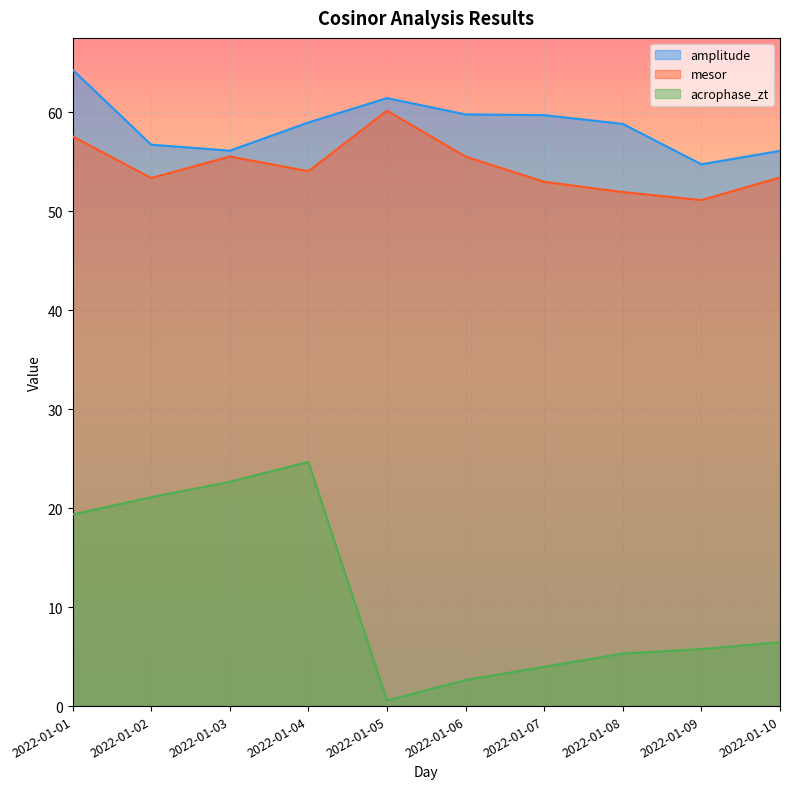

True or false: amplitude has a value of 64.3 at 2022-01-01.

True